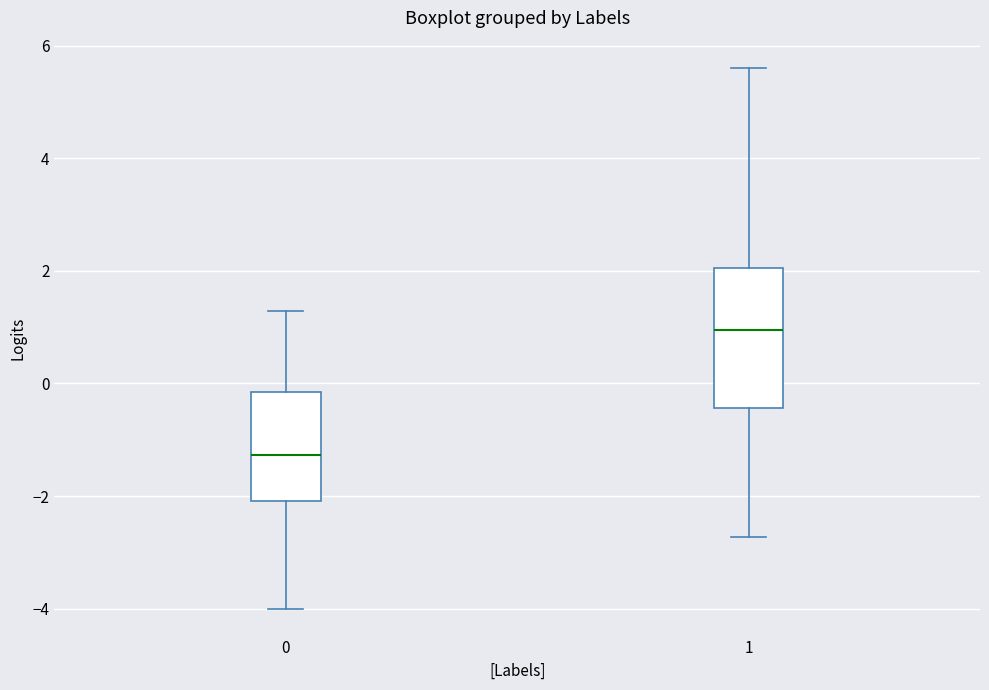

Which box has the highest median line?

1